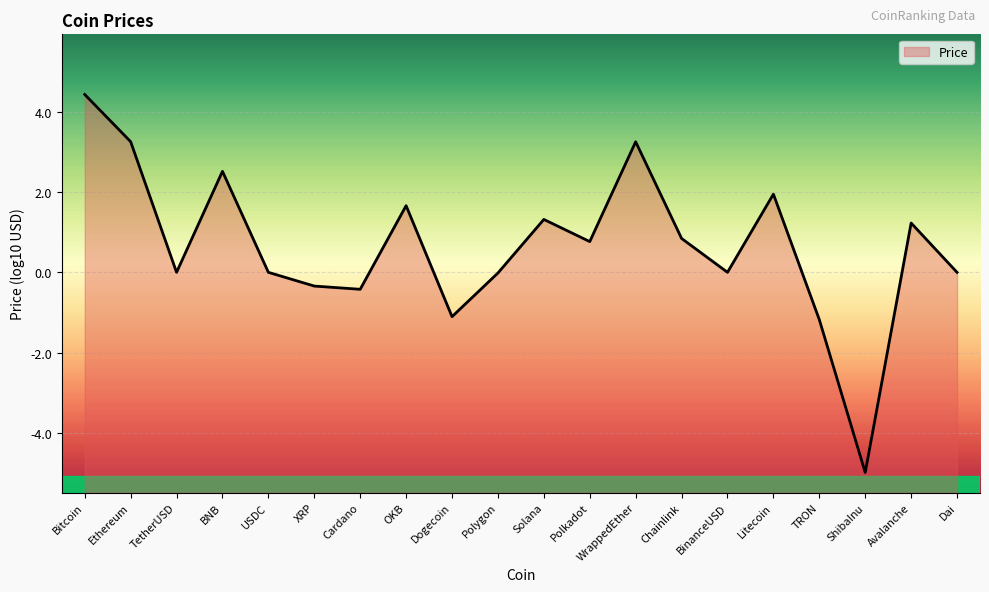

Rank the categories by value from highest to lowest.

Bitcoin, Ethereum, WrappedEther, BNB, Litecoin, OKB, Solana, Avalanche, Chainlink, Polkadot, BinanceUSD, TetherUSD, USDC, Dai, Polygon, XRP, Cardano, Dogecoin, TRON, ShibaInu